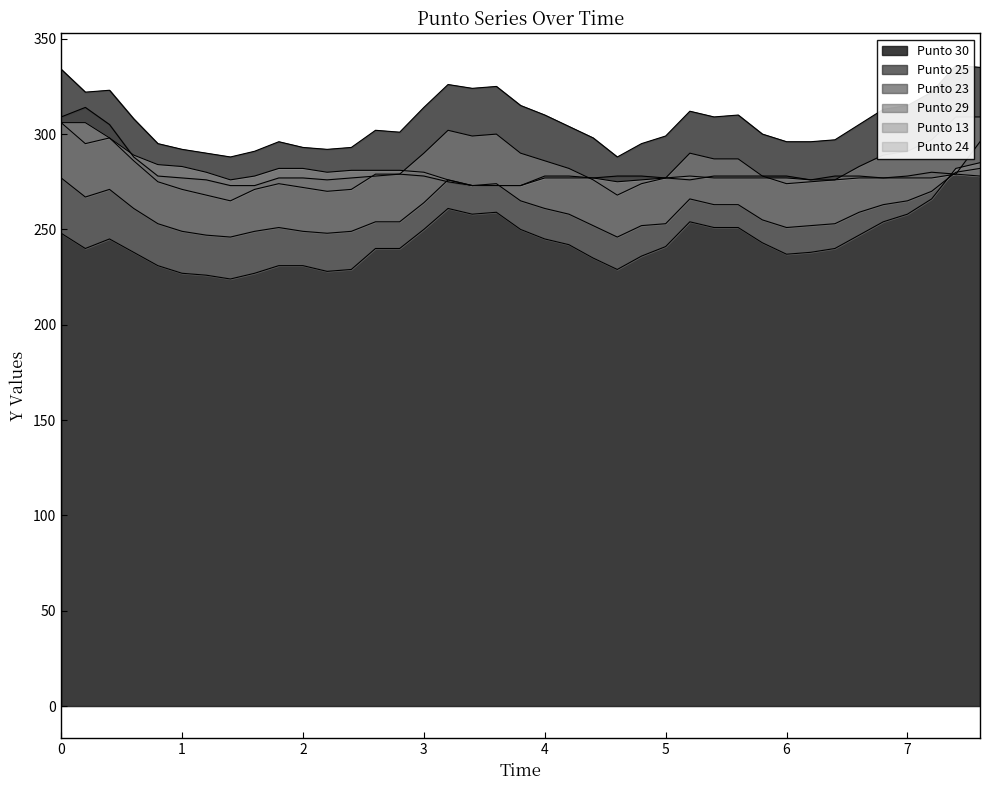

List the series in order of their peak value, lowest first.

Punto 23, Punto 24, Punto 13, Punto 29, Punto 30, Punto 25